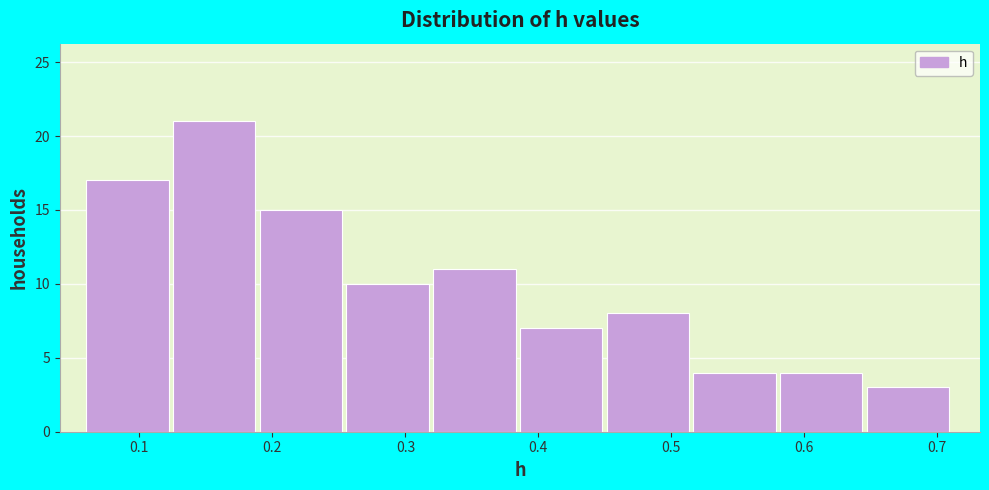

How tall is the bar that spans 0.13 to 0.19 on the x-axis? Neither the bar edges nor the heights are printed on the chart, so give them approximately, as read against the axes.

21